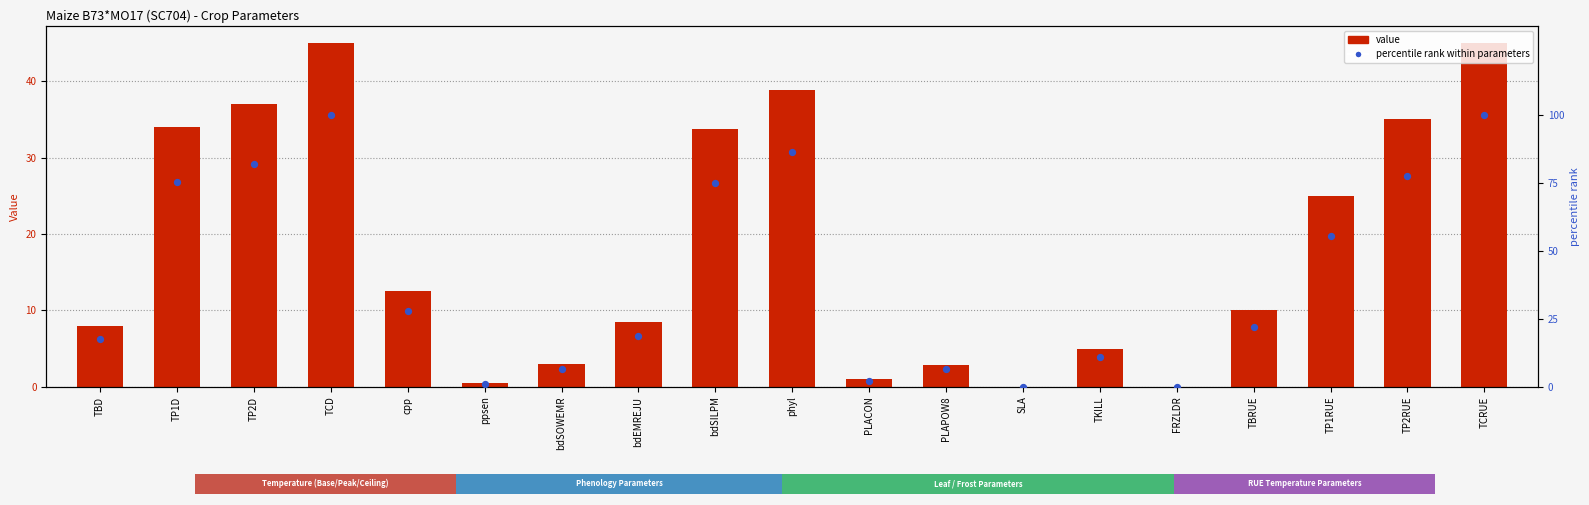

Which series reaches the maximum Y coordinate?

percentile rank within parameters